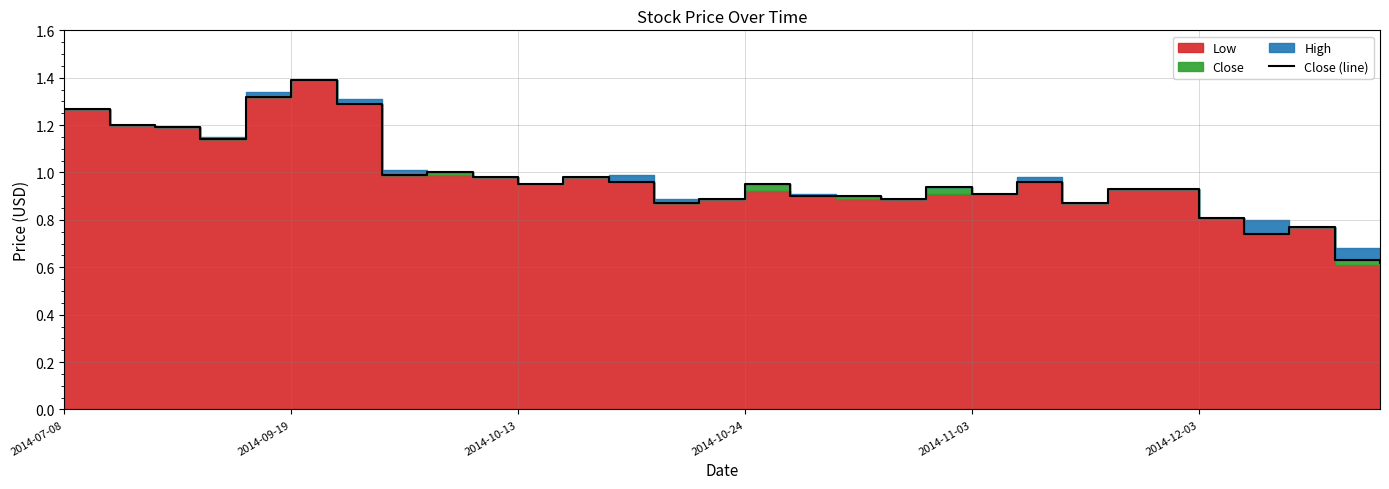

The value at 8 is 1.0. True or false?

True